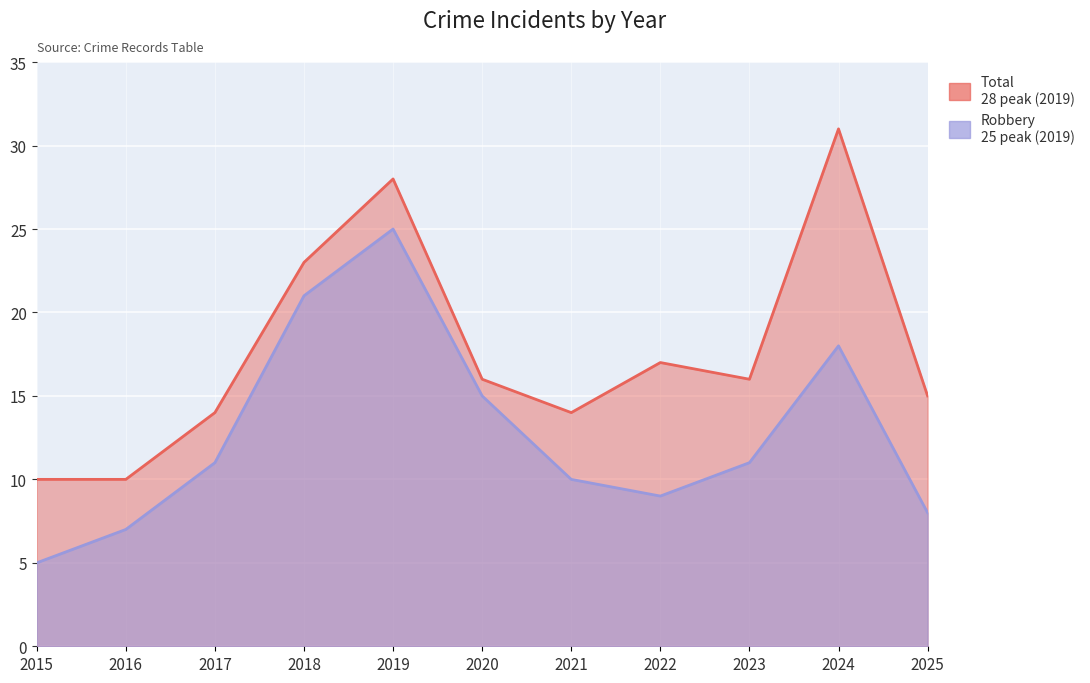

True or false: Total and Robbery cross at least once.

False